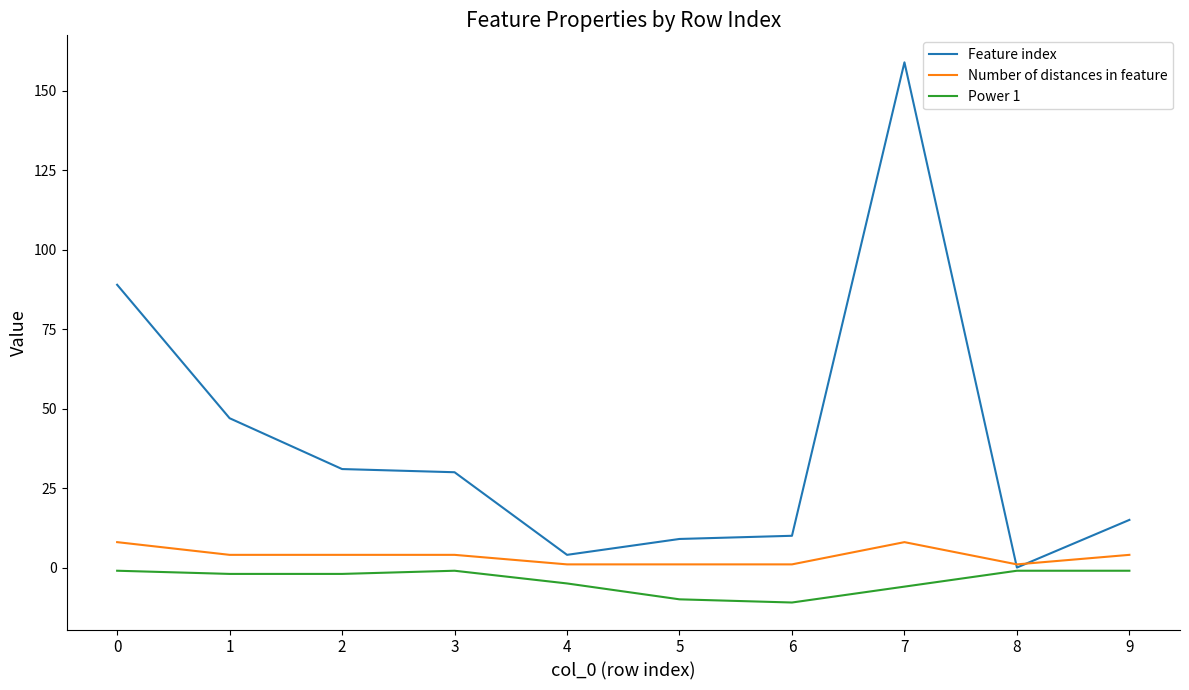

Reading left to right, what are all the values shown in this chart?

Feature index: 0=89	1=47	2=31	3=30	4=4	5=9	6=10	7=159	8=0	9=15
Number of distances in feature: 0=8	1=4	2=4	3=4	4=1	5=1	6=1	7=8	8=1	9=4
Power 1: 0=-1	1=-2	2=-2	3=-1	4=-5	5=-10	6=-11	7=-6	8=-1	9=-1